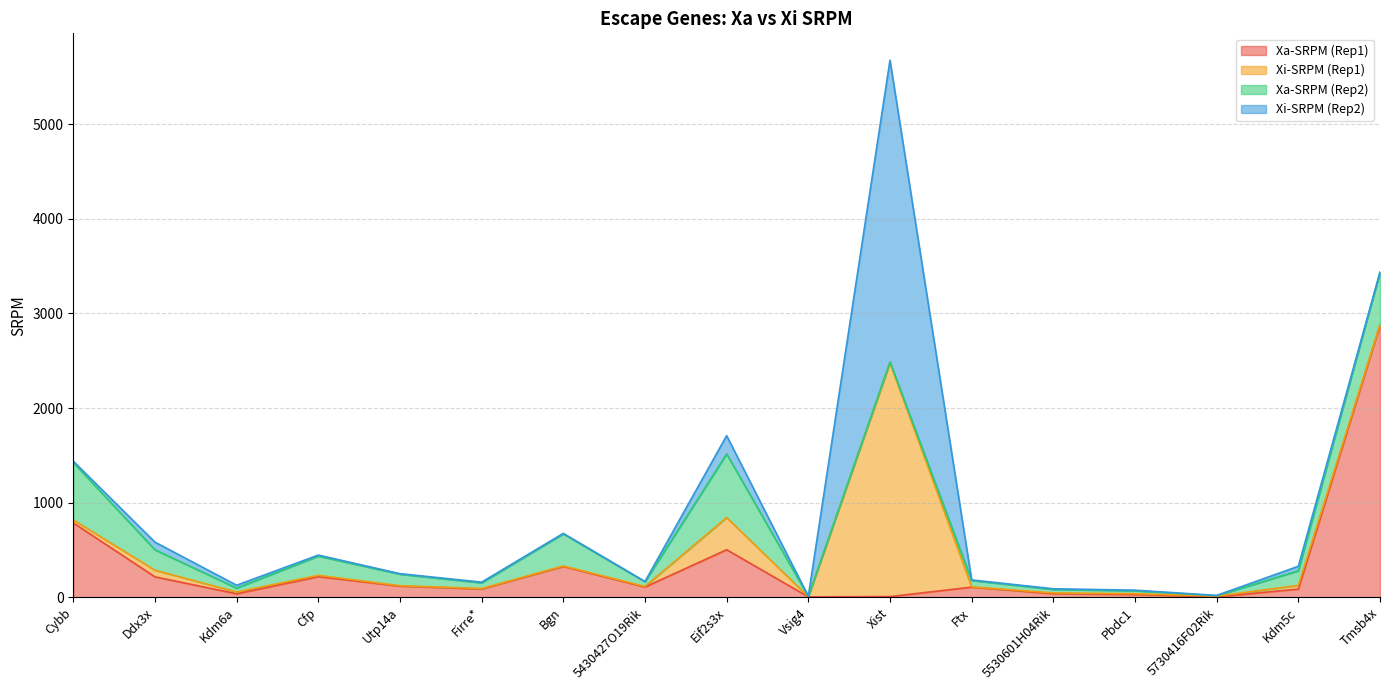

What is the minimum value for Xi-SRPM (Rep1)?

2.1